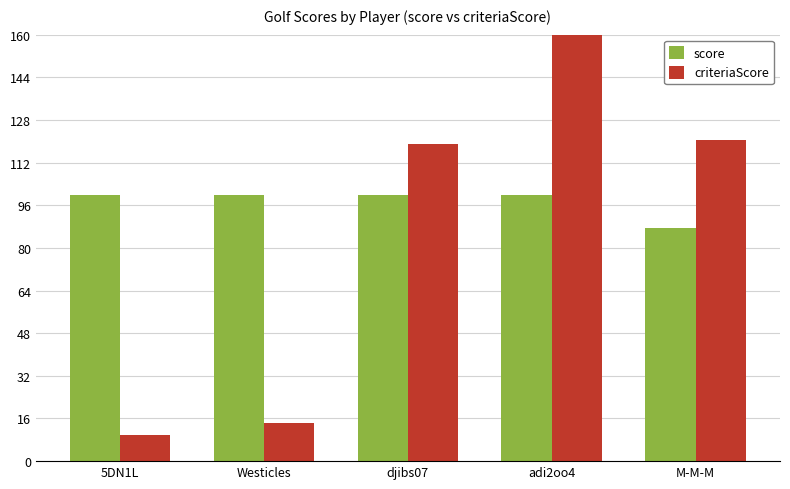

Rank the series by their maximum value, from lowest to highest.

score, criteriaScore